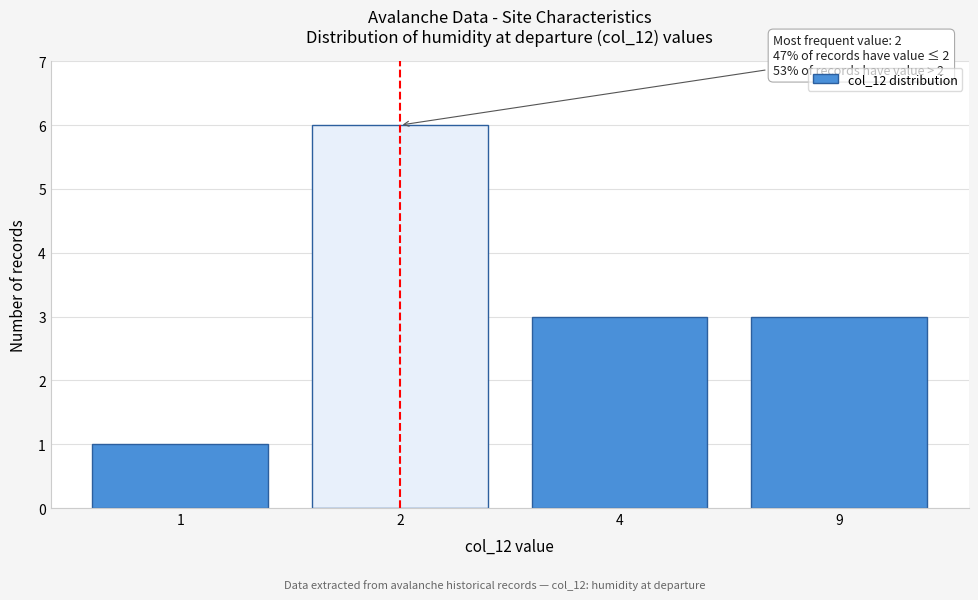

Reading left to right, list all the values displayed in this chart.

1	6	3	3